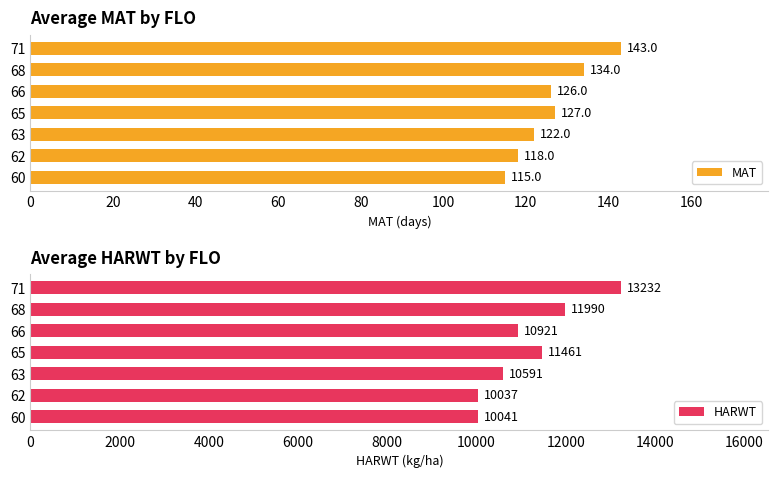

The MAT series shows 143 at 71. True or false?

True